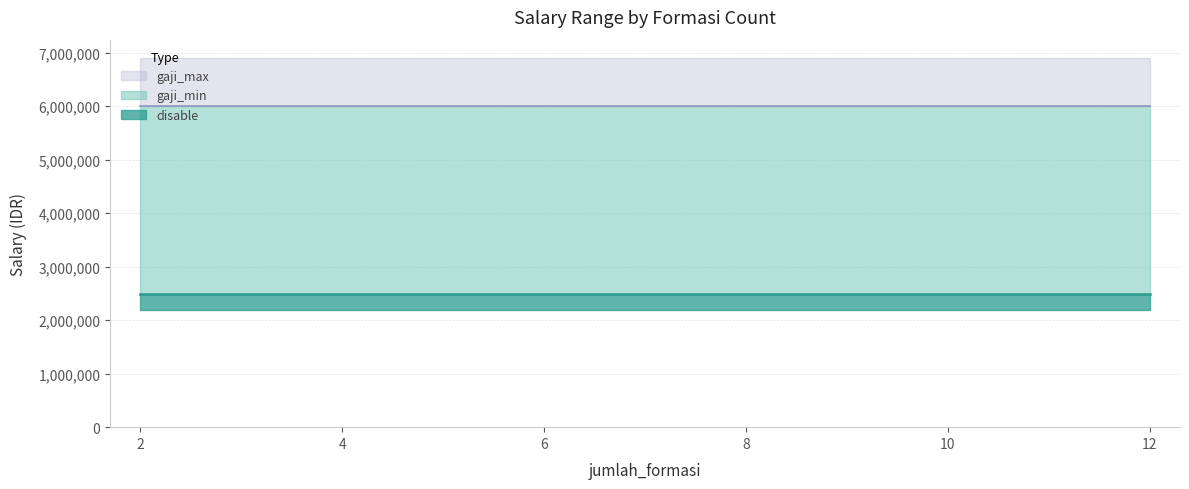

At which category is the sum across all series the highest?

2